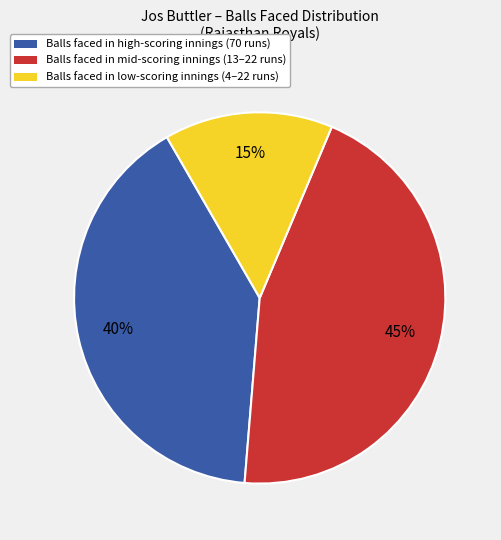

Is it true that Balls faced in high-scoring innings (70 runs) is 53% of the pie?

False